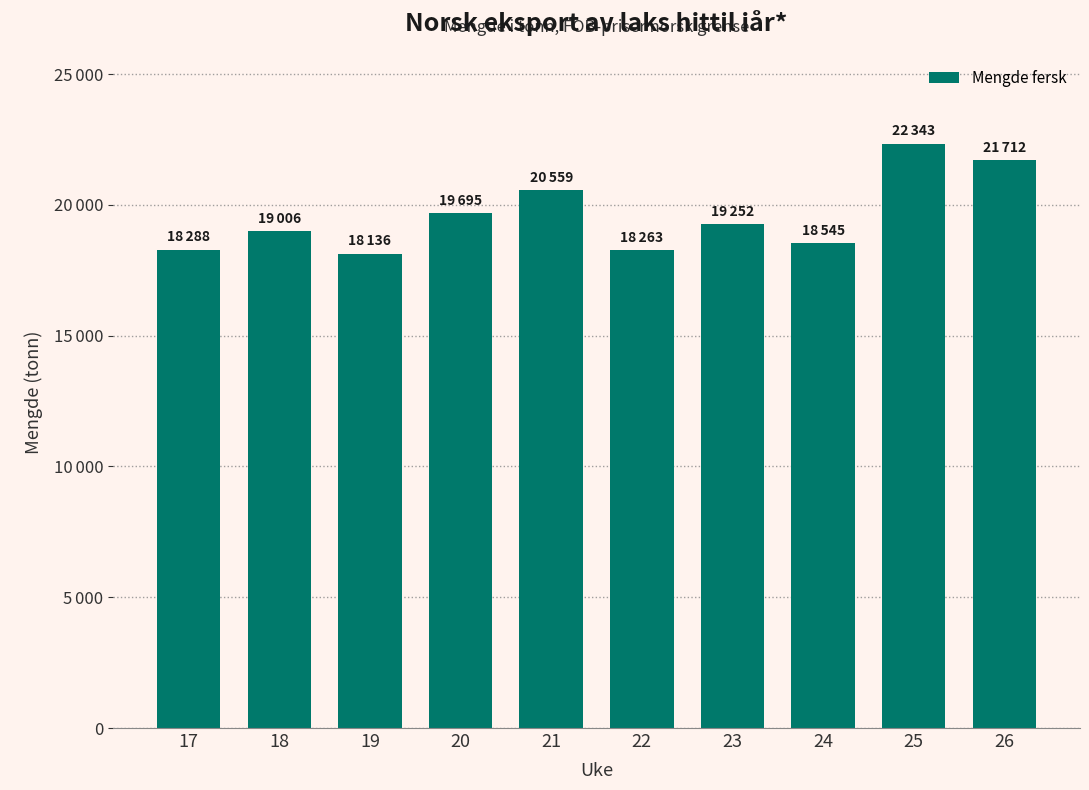

What is the approximate value at 21, to the nearest 100?

20600